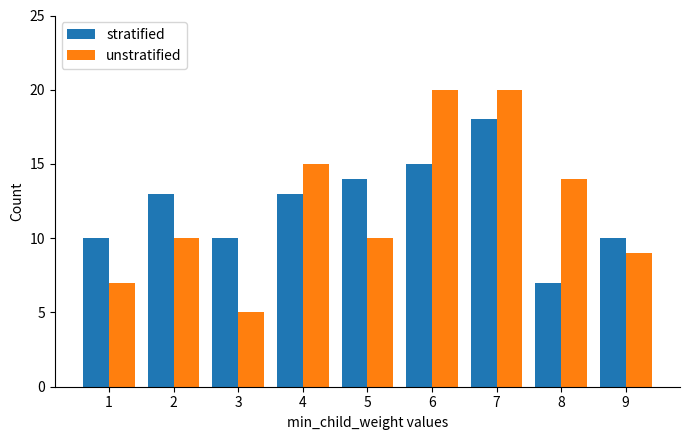

What is the total value across all series at 8?

21